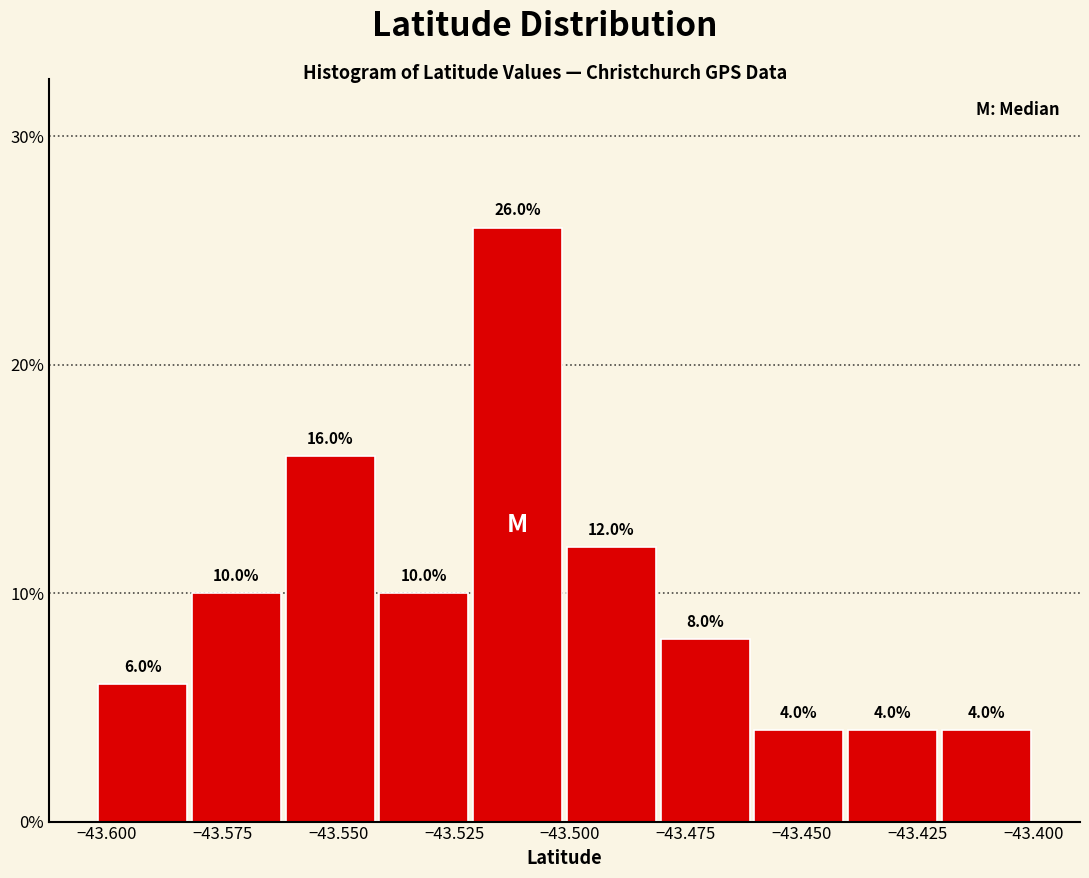

Which range on the x-axis has the tallest bar?

-43.52 to -43.50